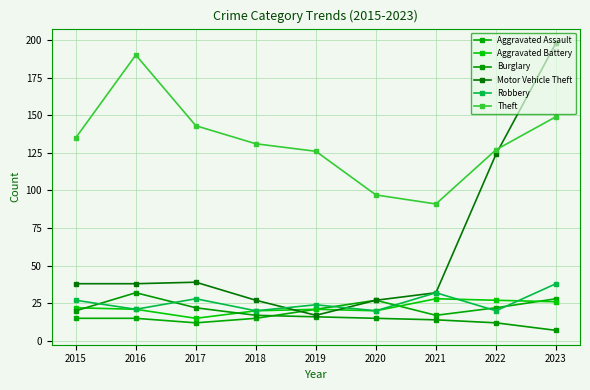

What is the maximum value shown in the chart?

198